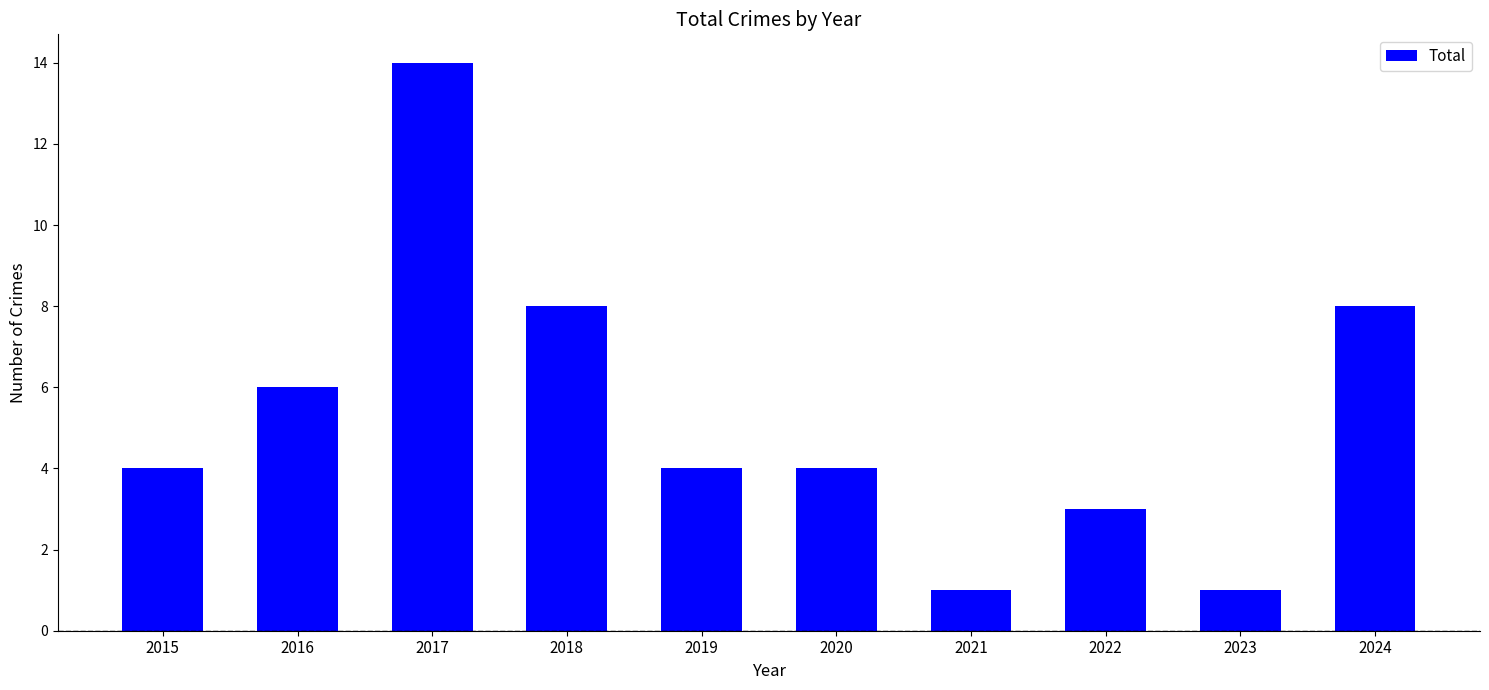

Reading left to right, transcribe all the data shown in this chart.

4	6	14	8	4	4	1	3	1	8